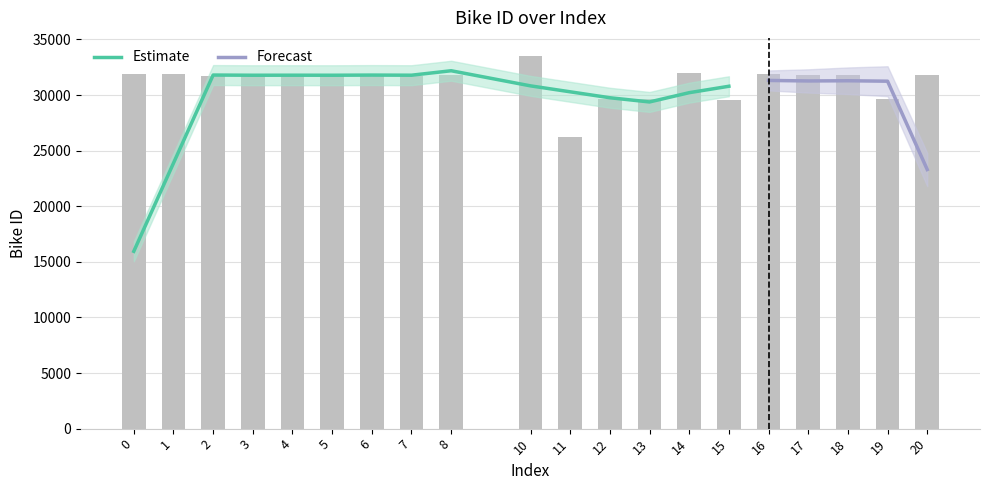

Reading left to right, extract all data points from this chart.

31929	31845	31708	31697	31861	31859	31694	31754	31816	33463	26256	29616	29681	31949	29591	31925	31777	31763	29662	31765